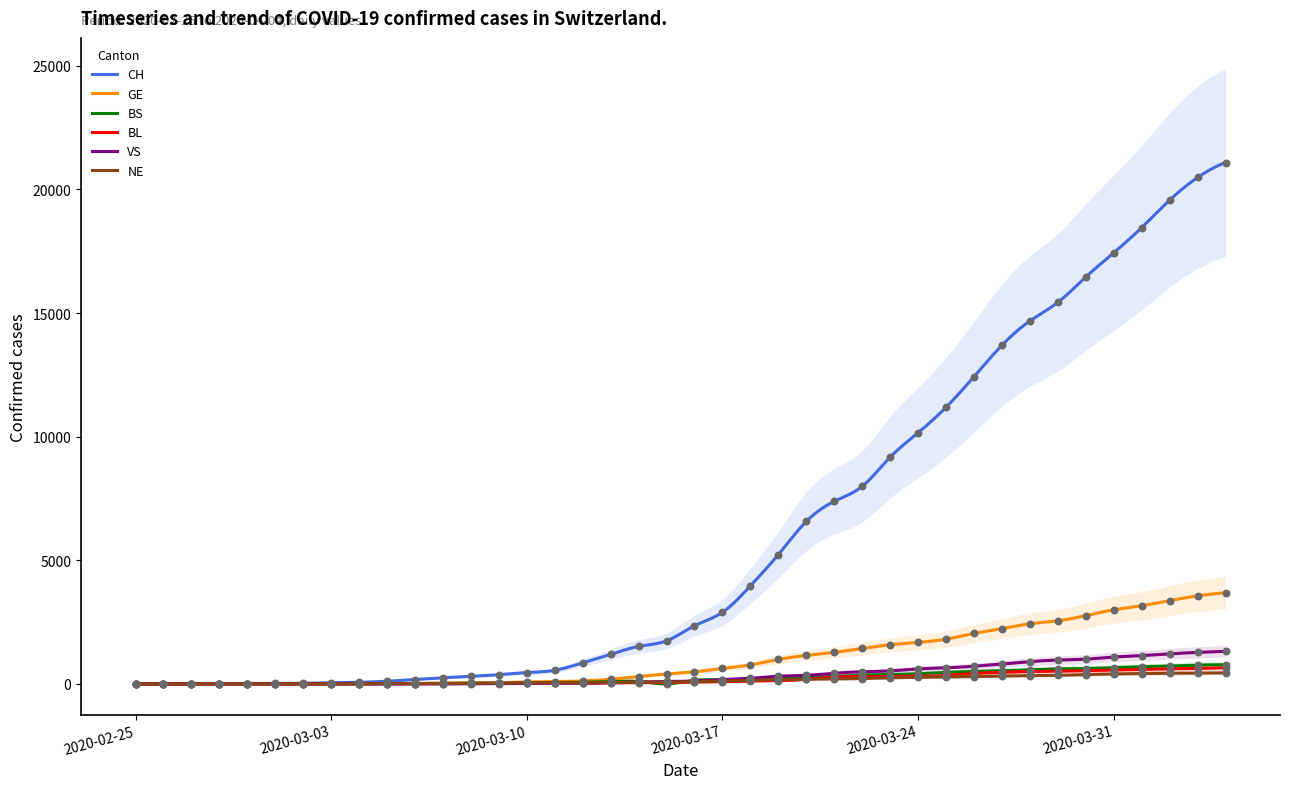

At which category is the sum across all series the highest?

2020-04-04